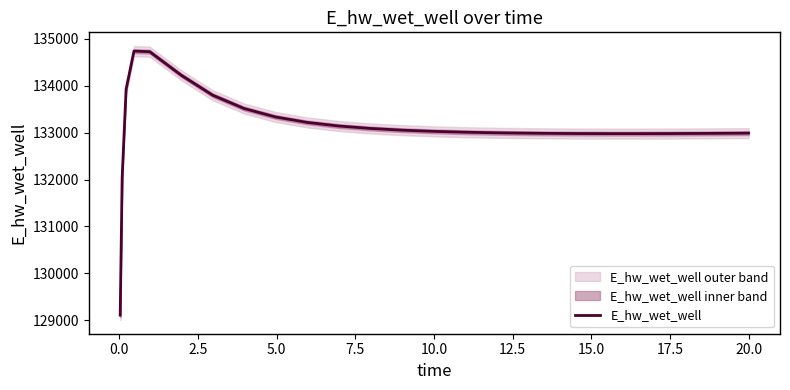

Reading left to right, what are all the values shown in this chart?

129110.7	132046.2	133925.0	134737.0	134724.2	134223.9	133797.7	133513.7	133333.3	133217.7	133141.3	133089.3	133053.0	133027.3	133009.1	132996.3	132991.6	132984.7	132980.6	132978.7	132978.6	132980.1	132982.8	132986.5	132988.9